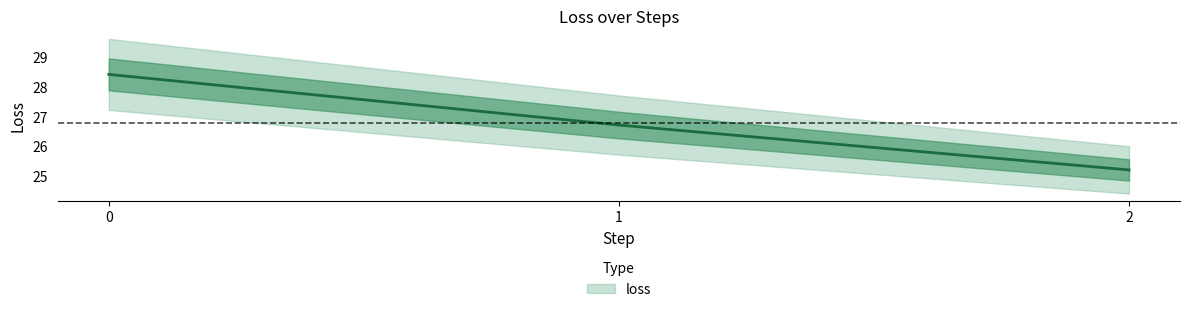

Reading left to right, list all the values displayed in this chart.

28.4	26.7	25.2